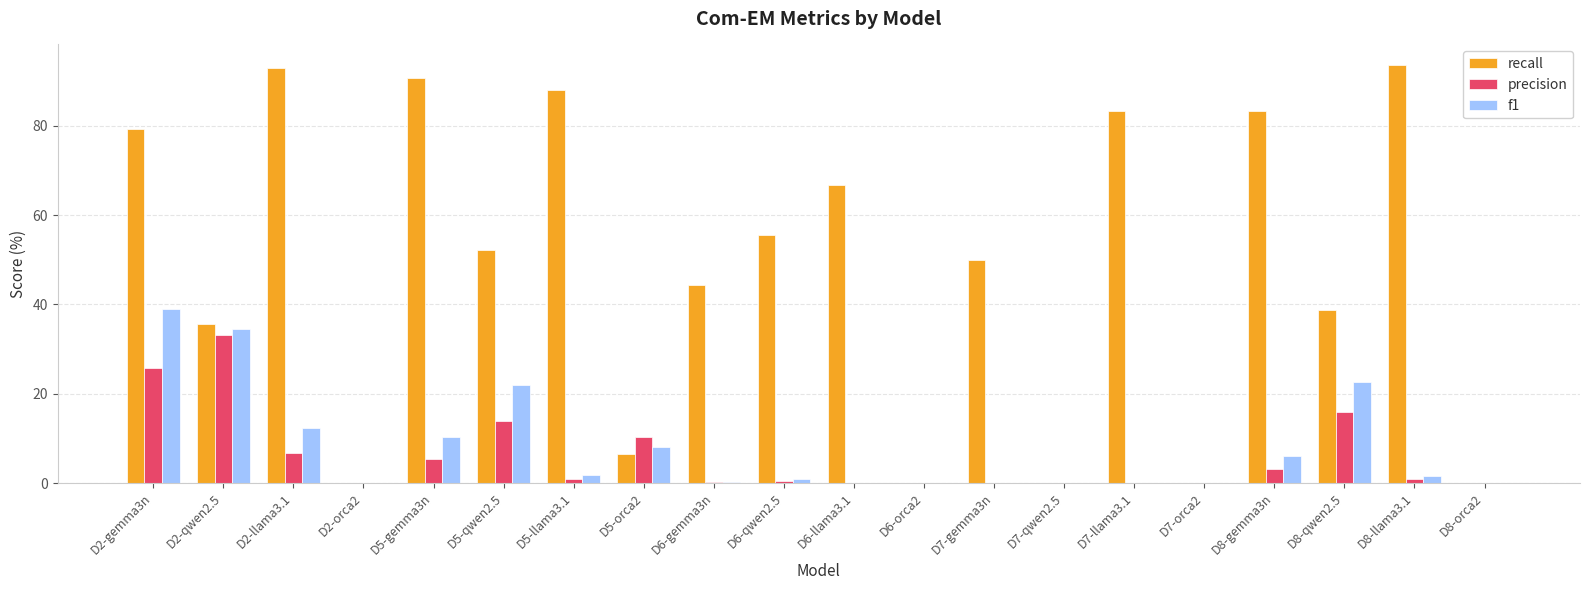

At which label is recall closest to 46?

D6-gemma3n